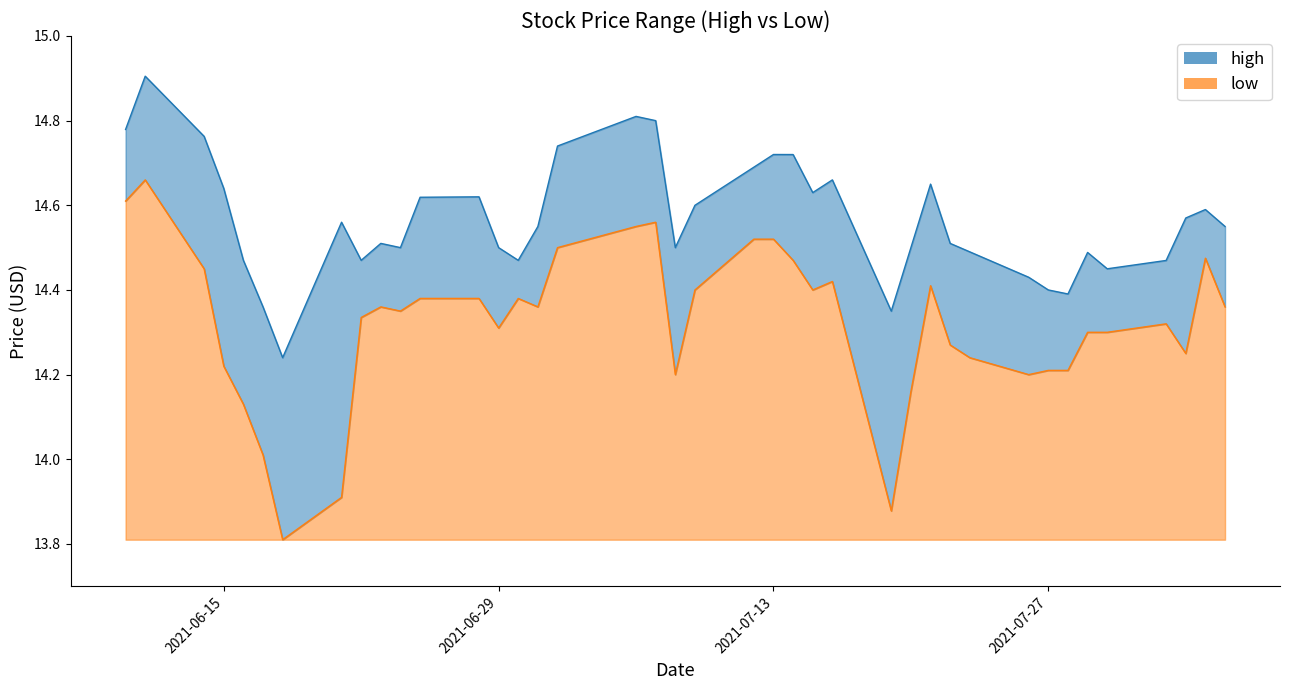

At 2021-07-07, list the series in order from largest to smallest.

high, low